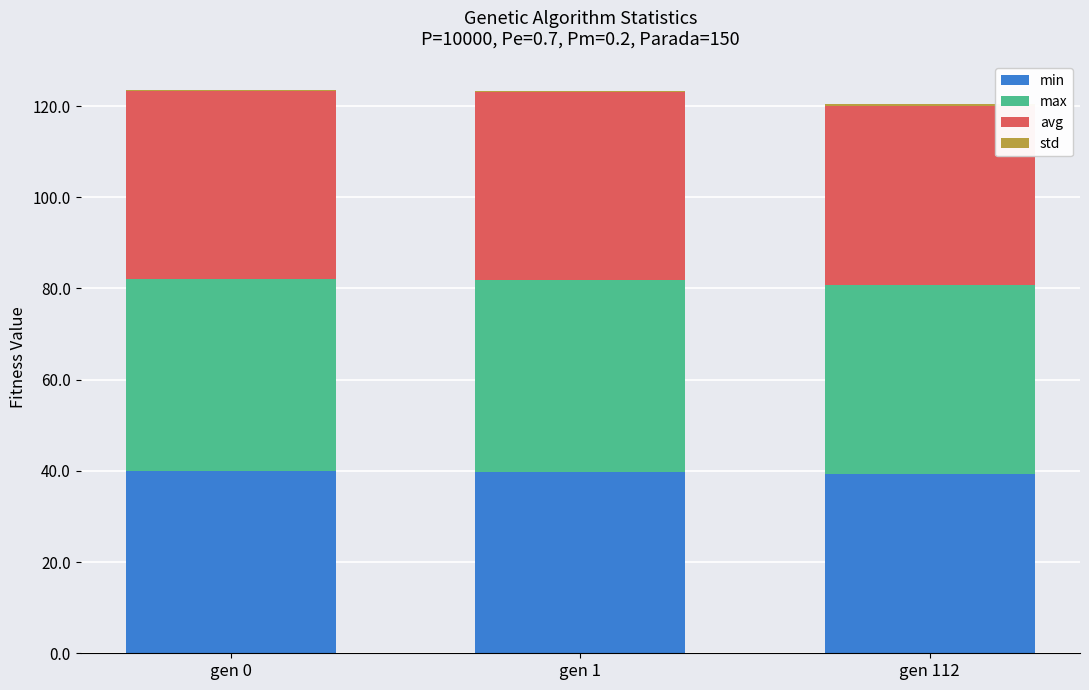

The value of min at gen 0 is 8.2. True or false?

False